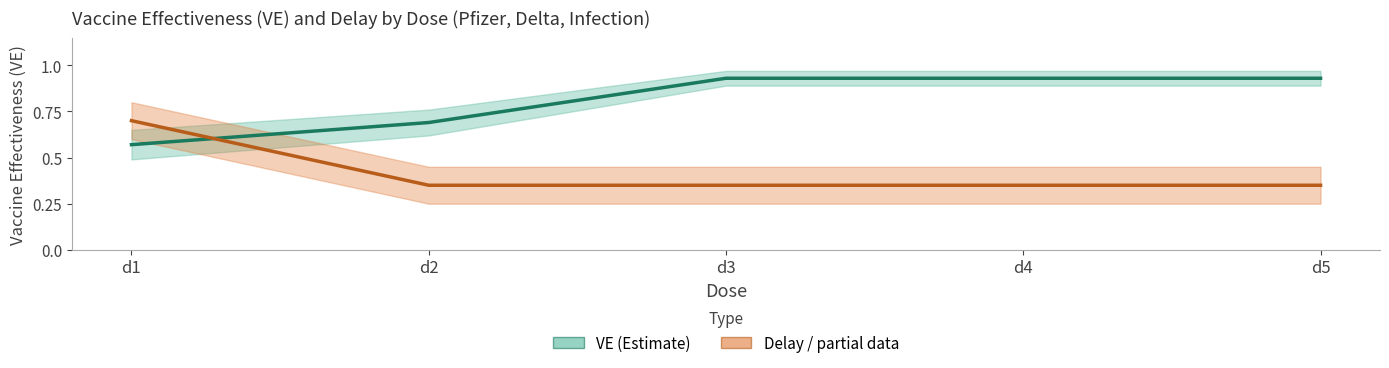

What is the sum of all Vaccine Effectiveness (VE) values?

4.0